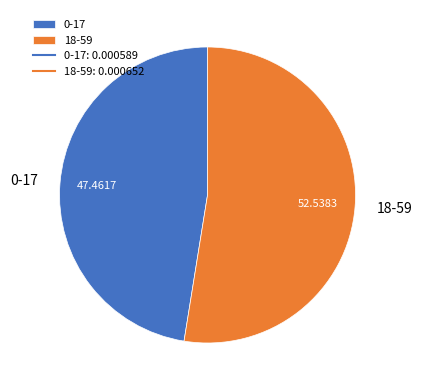

Does 0-17 represent more than half of the total?

No